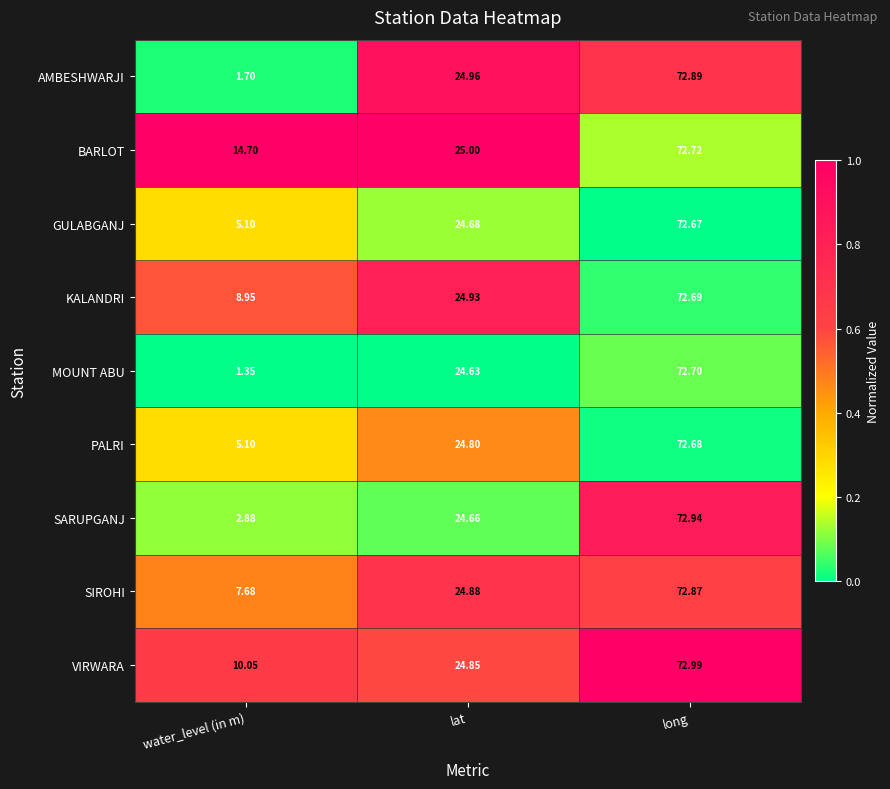

Where is KALANDRI nearest to the value 40?

lat